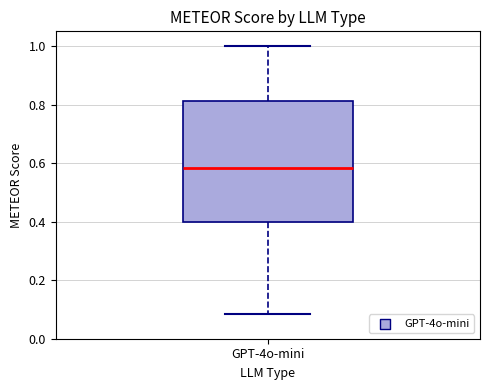

Read this box plot against the y-axis: the position of the median line, the range covered by the box, and the ends of both whiskers. The values are not printed on the chart, so give them approximately, as read against the axis.

median 0.58, box 0.40 to 0.82, whiskers 0.08 to 1.00